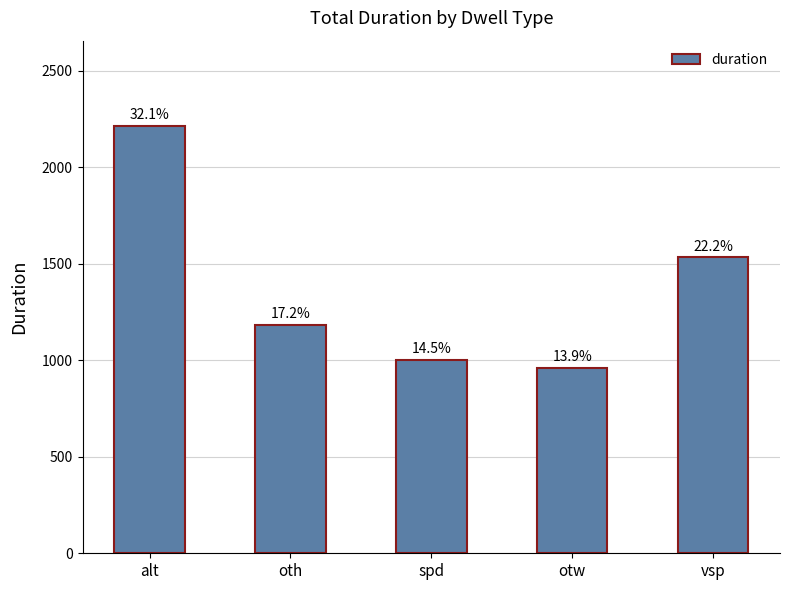

How many bars are there in total?

5